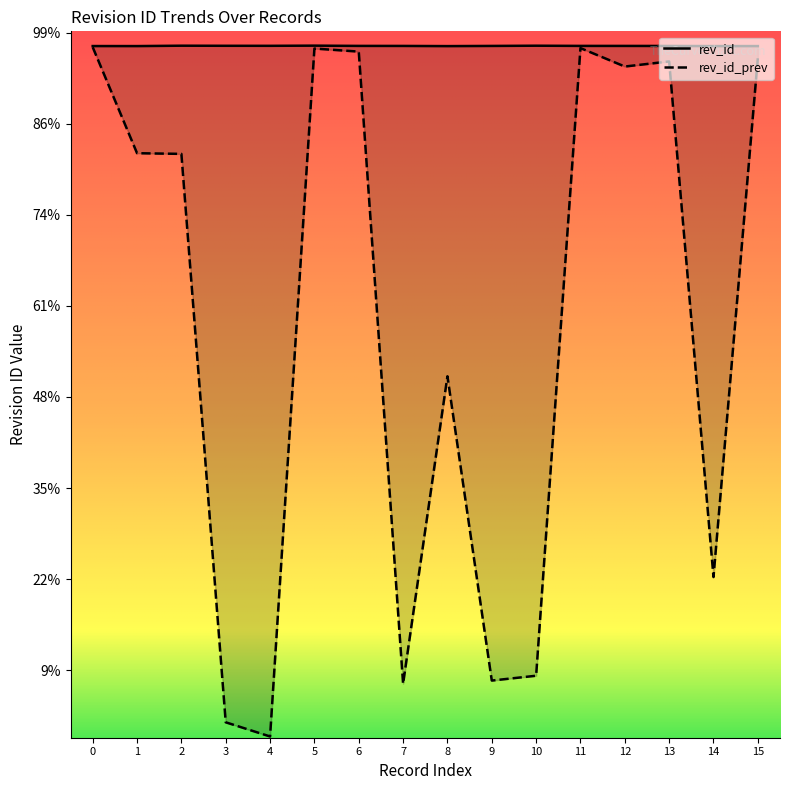

True or false: rev_id and rev_id_prev intersect in this chart.

False